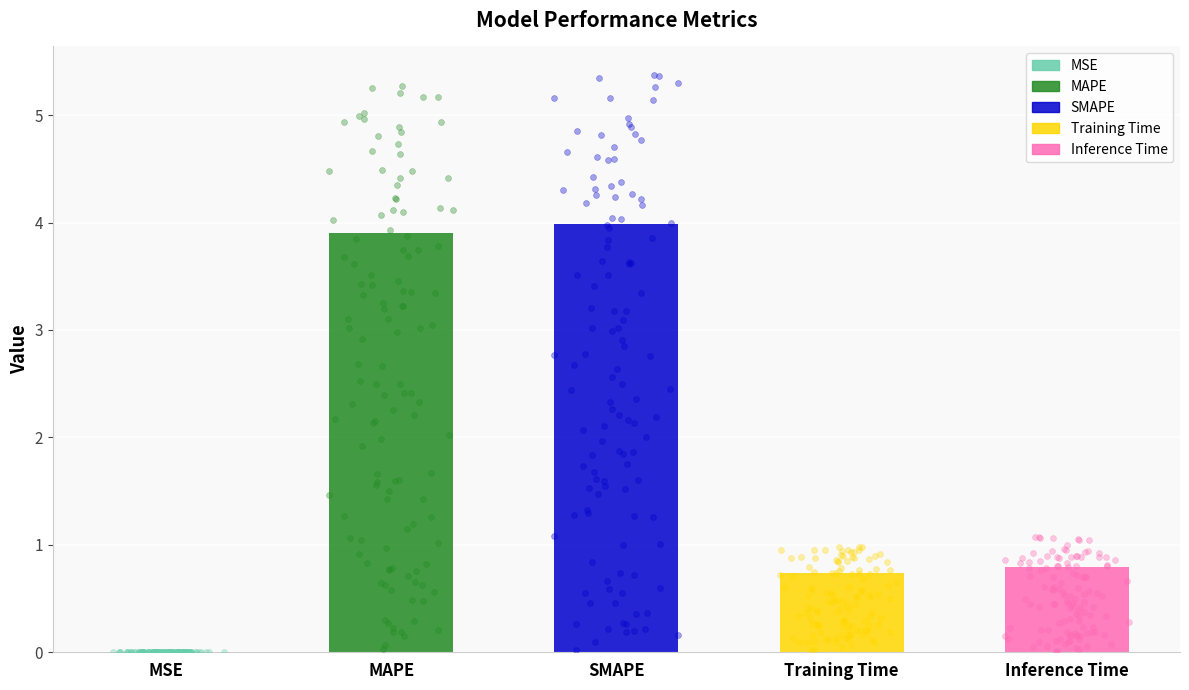

What is the change in value from MSE to Training Time?

+0.7